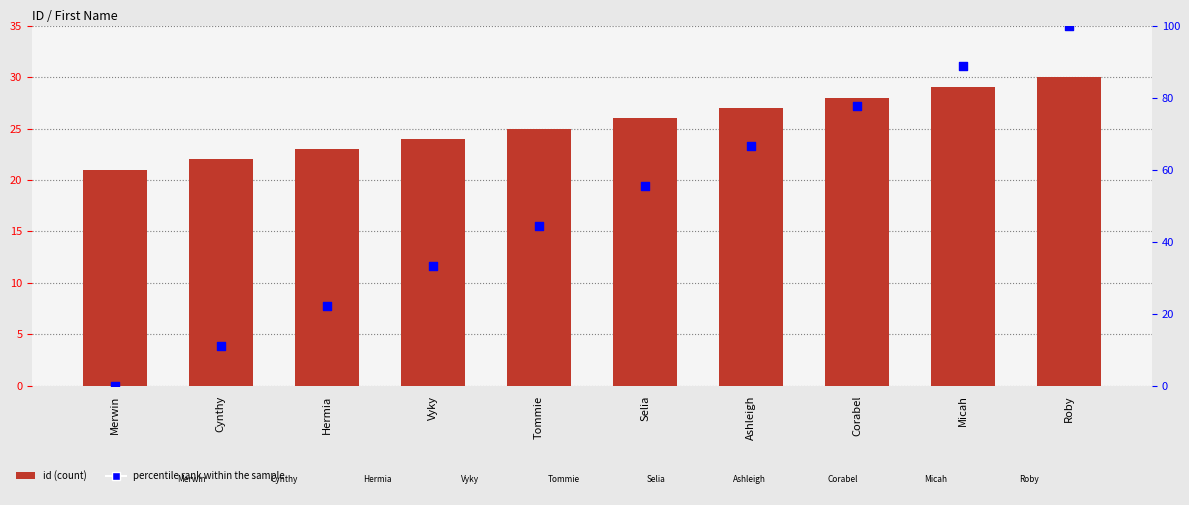

Which series reaches the maximum Y coordinate?

percentile rank within the sample